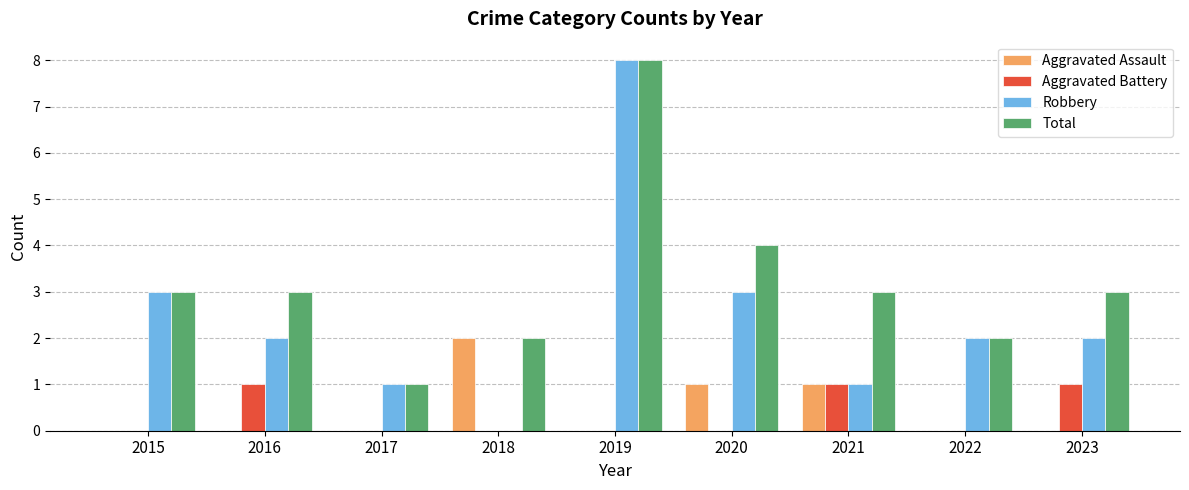

What are all the series names shown in the legend?

Aggravated Assault, Aggravated Battery, Robbery, Total